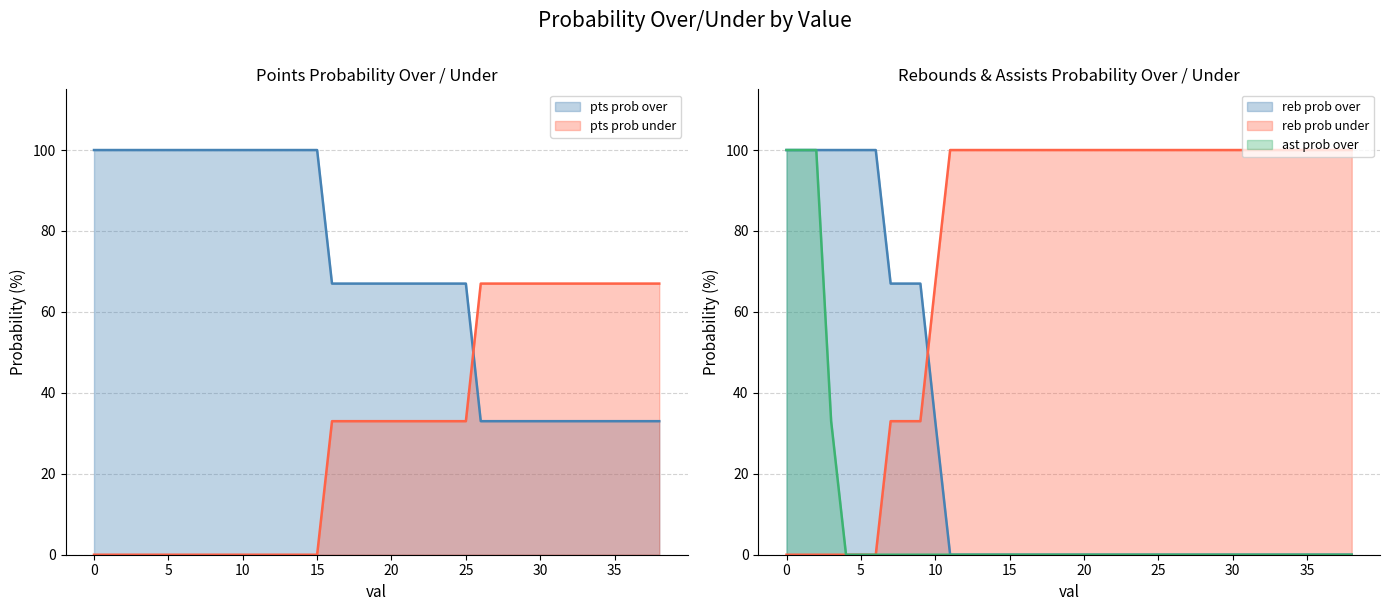

What is the difference between the second highest and minimum values in the reb prob over series?

100